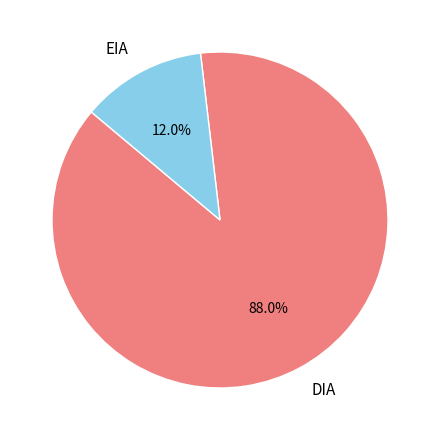

Which slice is the largest?

DIA